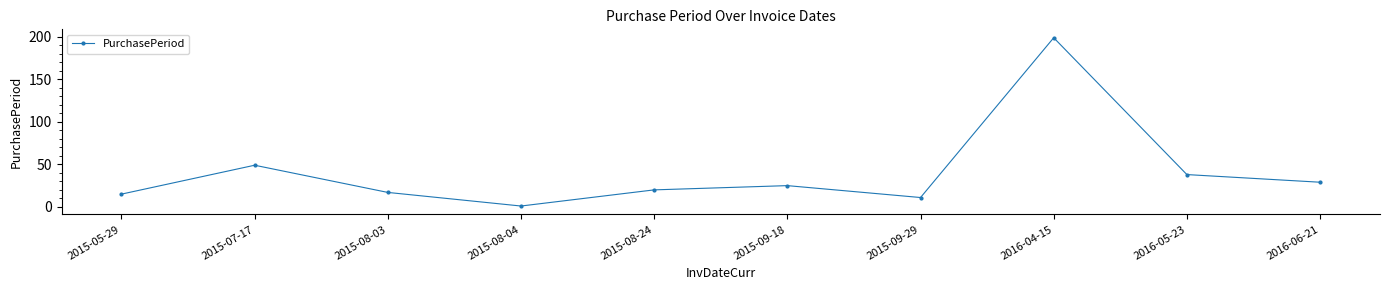

Reading left to right, what are all the values shown in this chart?

15	49	17	1	20	25	11	199	38	29